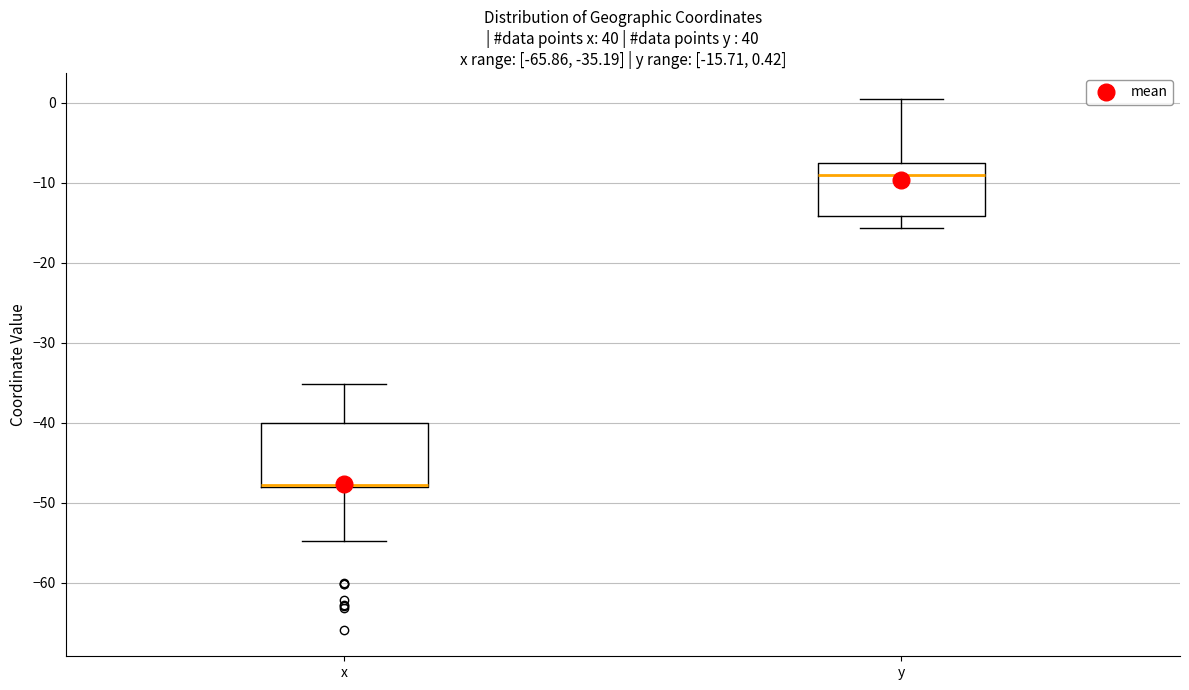

Which box is the tallest, from its lower edge to its upper edge?

x